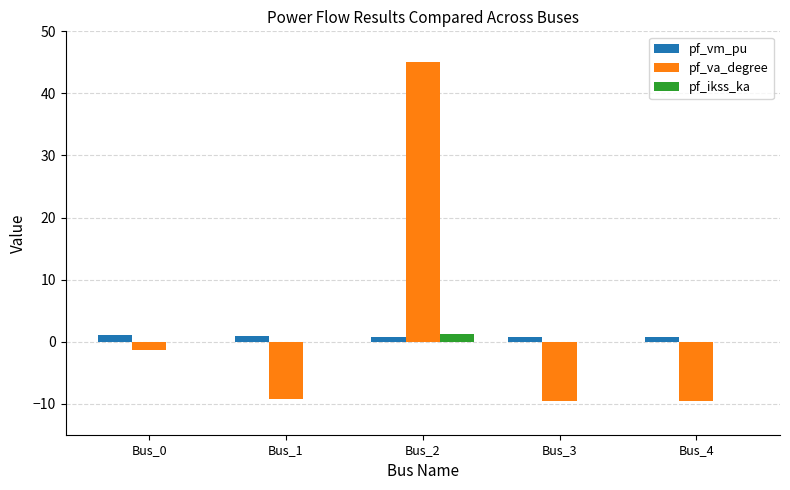

At which category is the sum across all series the highest?

Bus_2